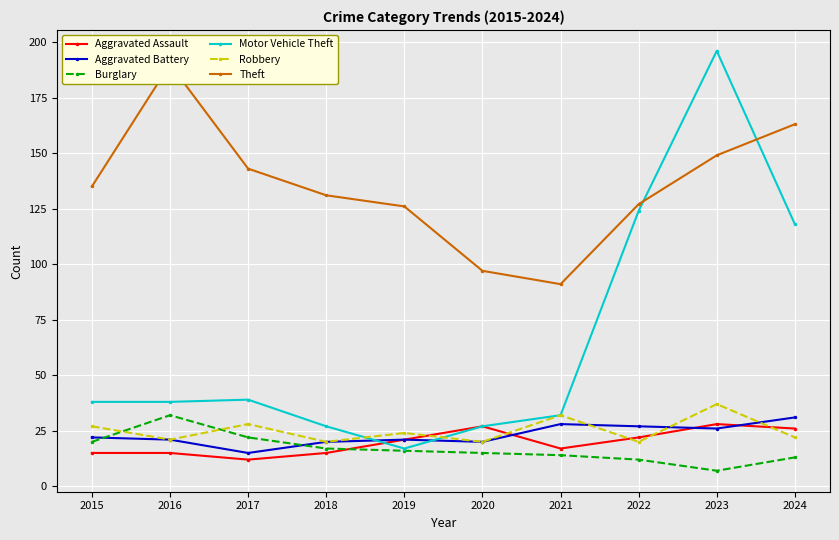

Reading right to left, extract all data points from this chart.

Aggravated Assault: 26	28	22	17	27	21	15	12	15	15
Aggravated Battery: 31	26	27	28	20	21	20	15	21	22
Burglary: 13	7	12	14	15	16	17	22	32	20
Motor Vehicle Theft: 118	196	124	32	27	17	27	39	38	38
Robbery: 22	37	20	32	20	24	20	28	21	27
Theft: 163	149	127	91	97	126	131	143	190	135